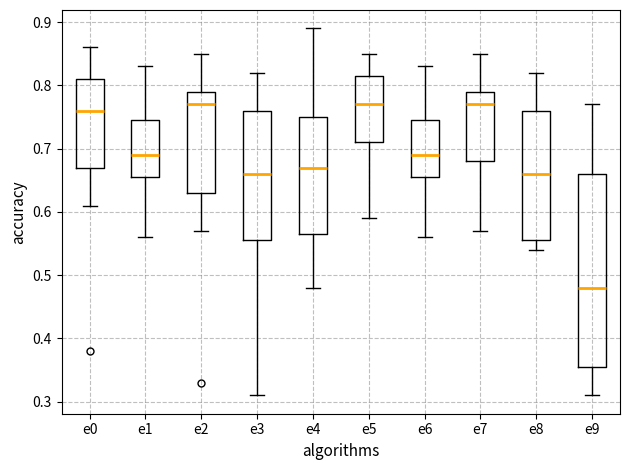

Reading left to right, transcribe this box plot: for each box, give where its median line is, the range the box spans, and where its two whiskers end, as read against the y-axis. The values are not printed on the chart, so give them approximately, as read against the axis.

e0: median 0.76, box 0.67 to 0.81, whiskers 0.61 to 0.86
e1: median 0.69, box 0.65 to 0.75, whiskers 0.56 to 0.83
e2: median 0.77, box 0.63 to 0.79, whiskers 0.57 to 0.85
e3: median 0.66, box 0.56 to 0.76, whiskers 0.31 to 0.82
e4: median 0.67, box 0.56 to 0.75, whiskers 0.48 to 0.89
e5: median 0.77, box 0.71 to 0.81, whiskers 0.59 to 0.85
e6: median 0.69, box 0.65 to 0.75, whiskers 0.56 to 0.83
e7: median 0.77, box 0.68 to 0.79, whiskers 0.57 to 0.85
e8: median 0.66, box 0.56 to 0.76, whiskers 0.54 to 0.82
e9: median 0.48, box 0.35 to 0.66, whiskers 0.31 to 0.77